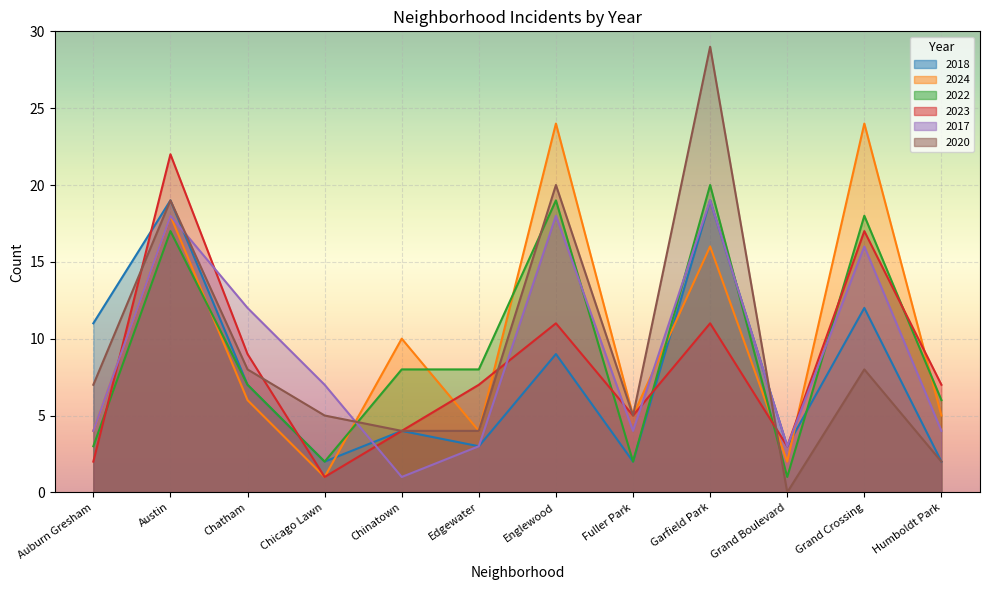

Between Austin and Chinatown, which series saw the biggest shift?

2023